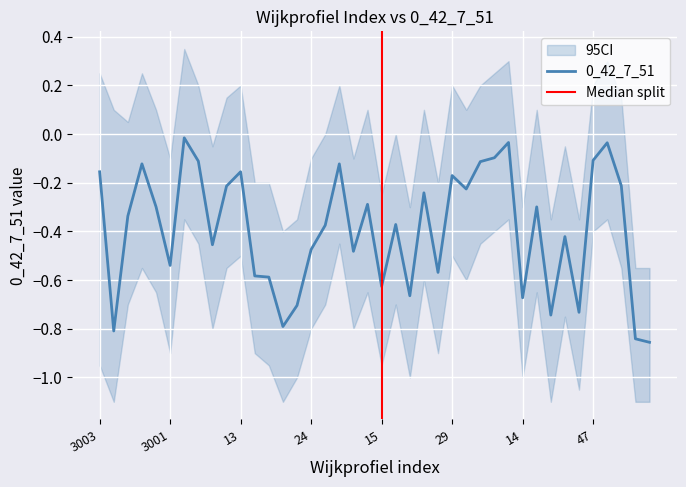

What is the average value?

-0.4